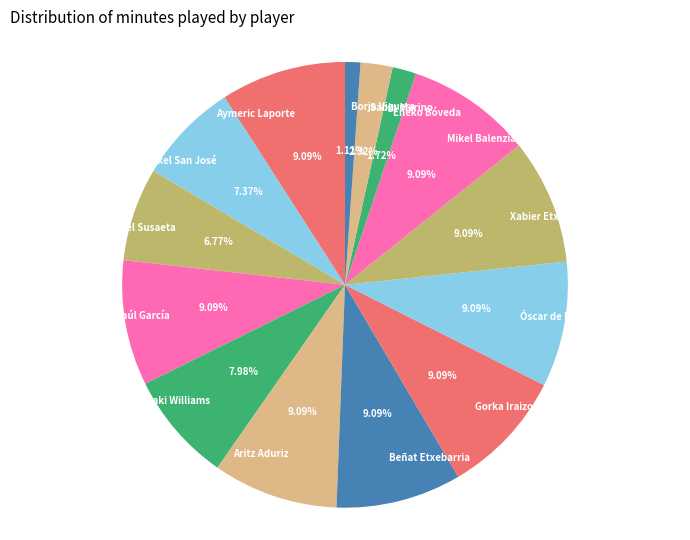

Is there a majority slice in this chart?

No